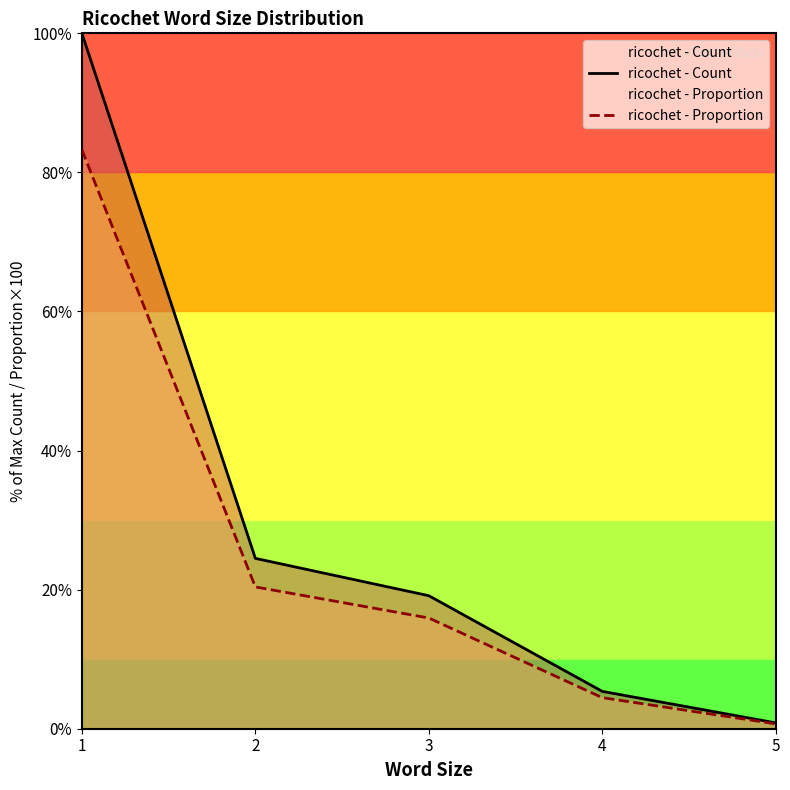

What is the lowest value of the ricochet - Proportion series?

0.7